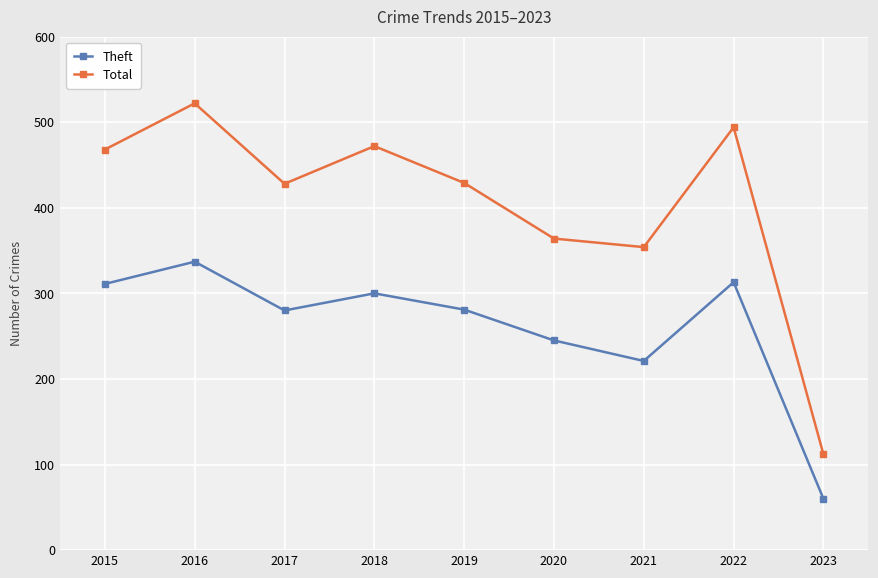

How many data points in Total are less than 429?

4